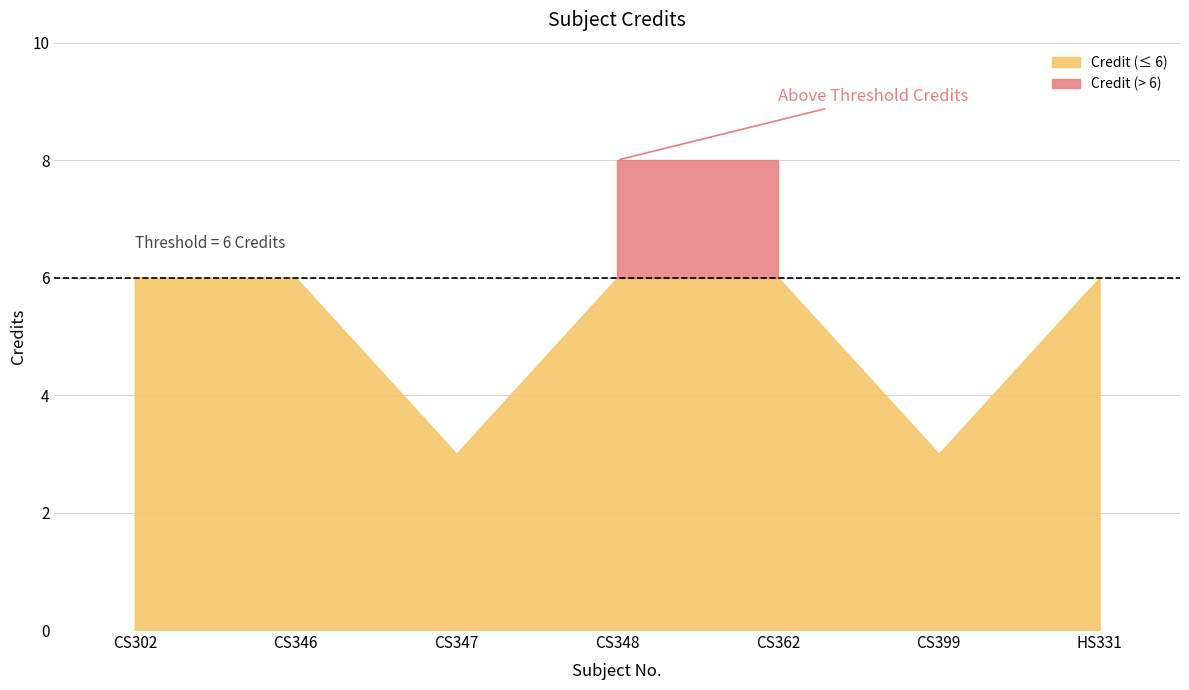

Reading left to right, what are all the values shown in this chart?

6	6	3	8	8	3	6